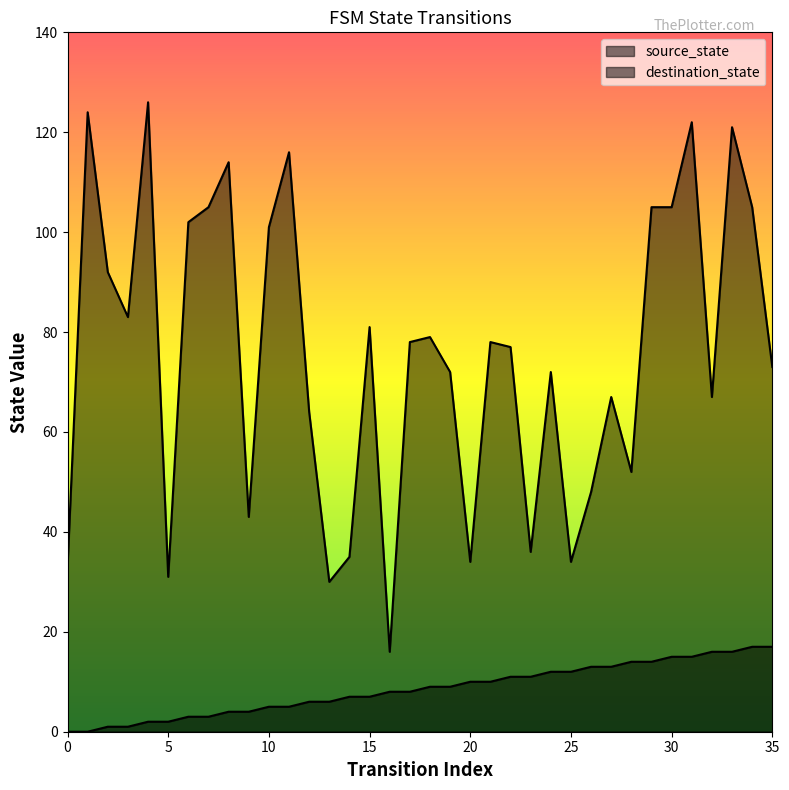

What is the difference between the maximum and minimum values in the source_state series?

17